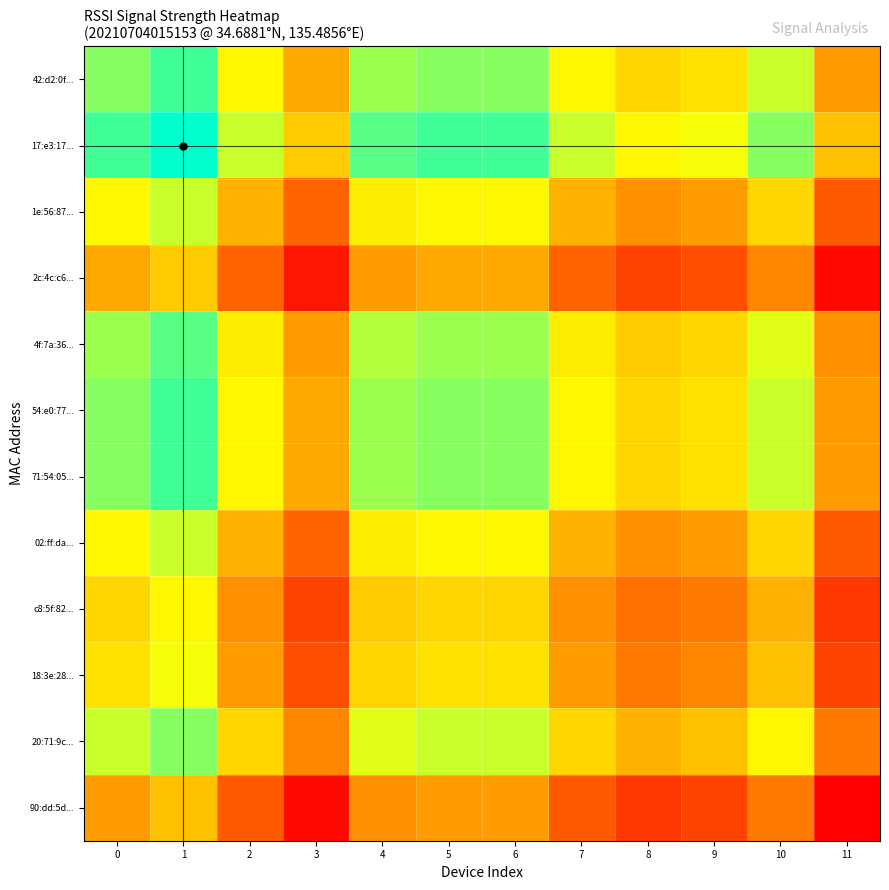

What is the spread (max minus min) of values at 7?

0.5